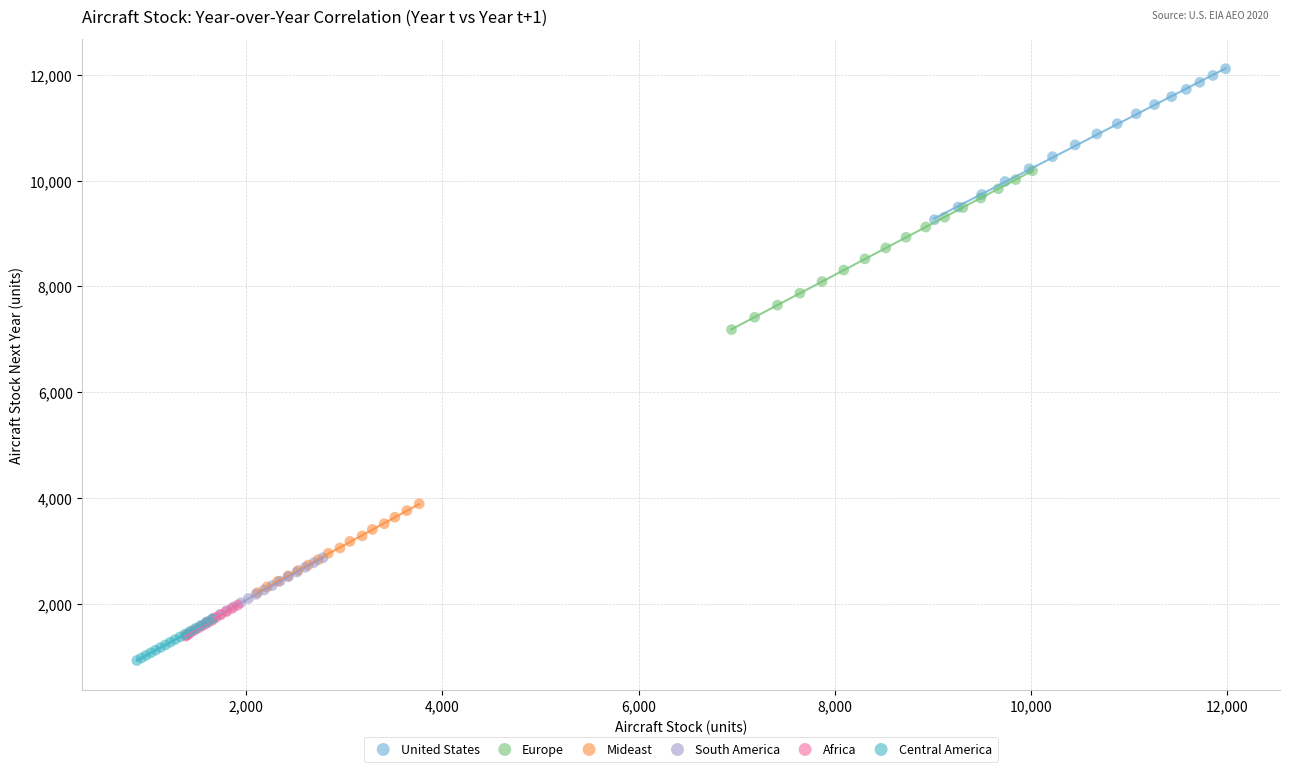

Which series has the largest Y range (max minus min)?

Europe